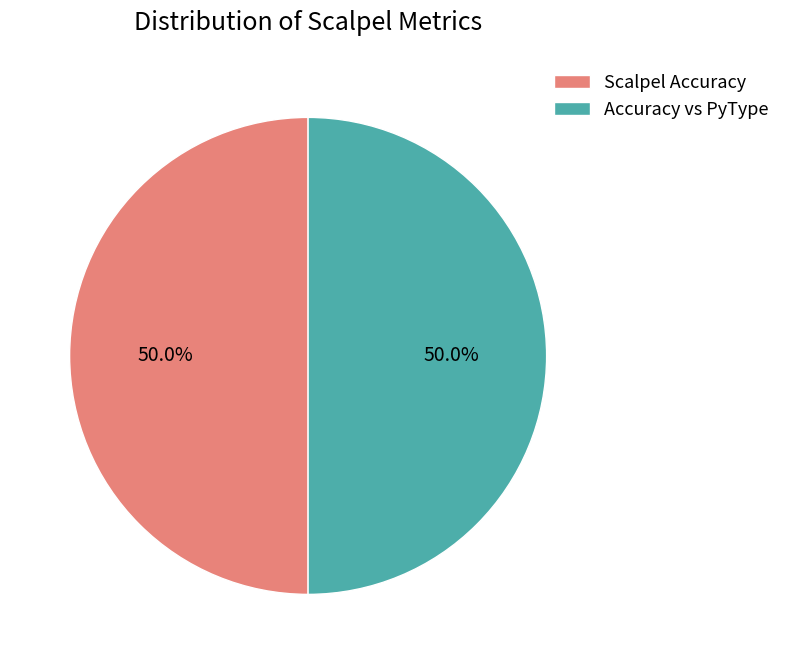

Approximately how many times larger is the value at Scalpel Accuracy compared to Accuracy vs PyType?

1.0